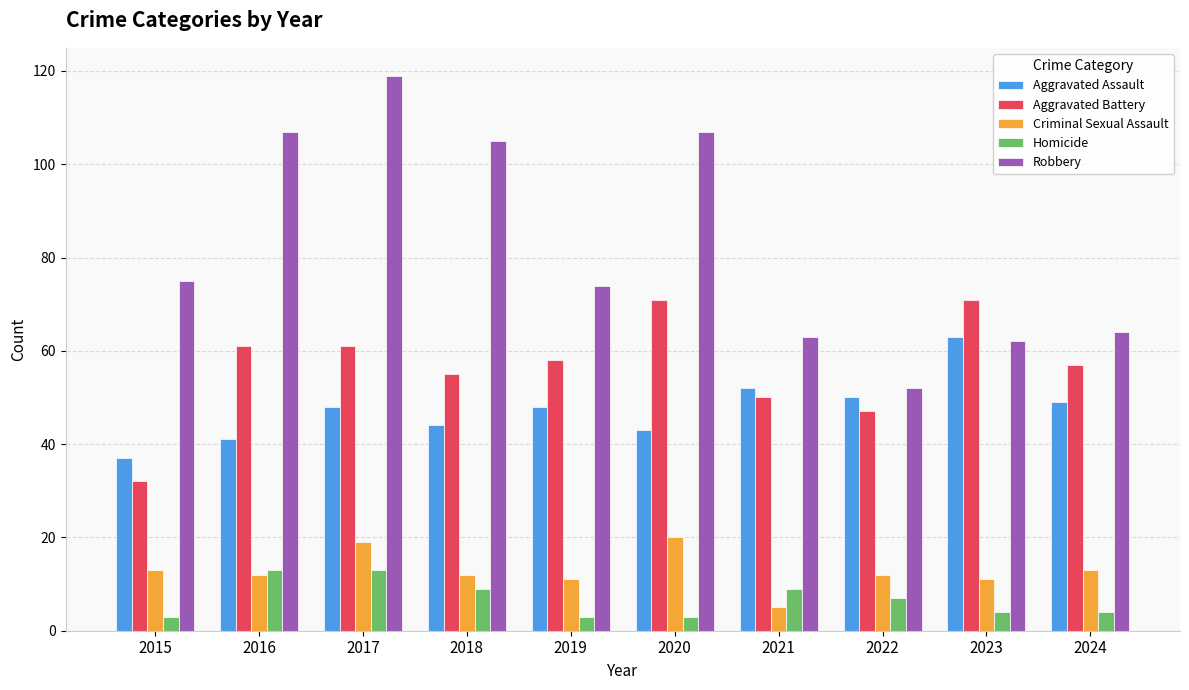

How many groups of bars are there?

10